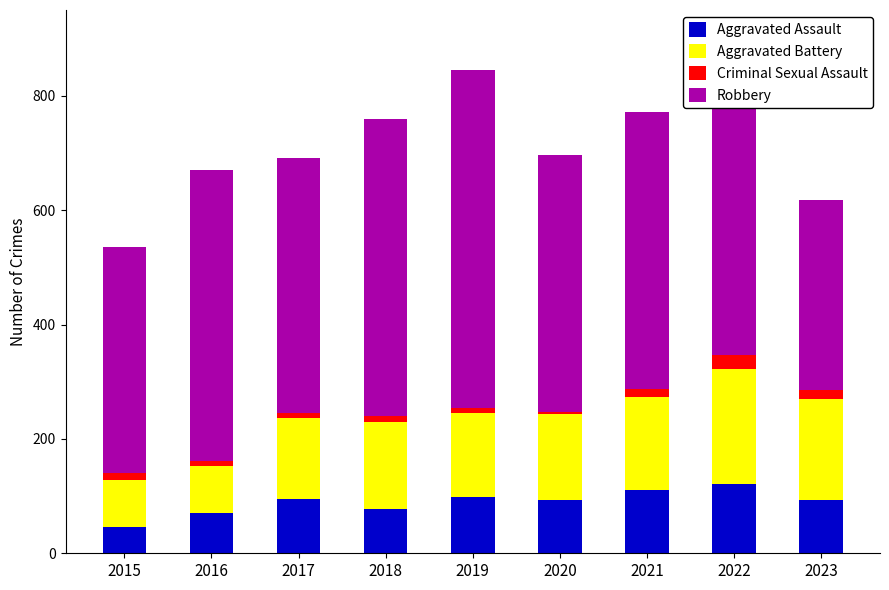

How many bars are there in total?

9